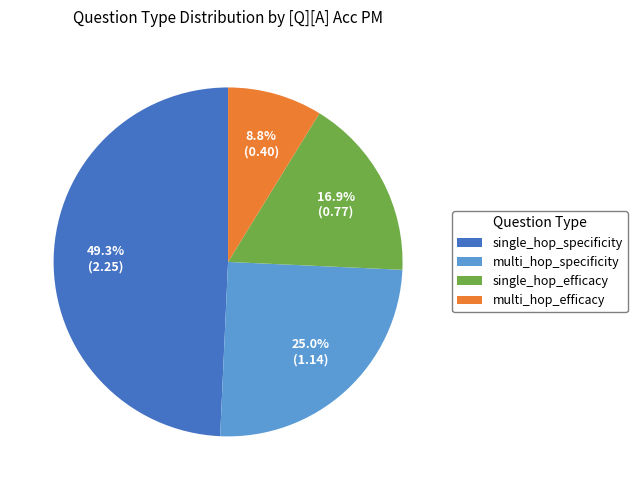

To the nearest percent, what is the combined percentage of single_hop_specificity and single_hop_efficacy?

66%